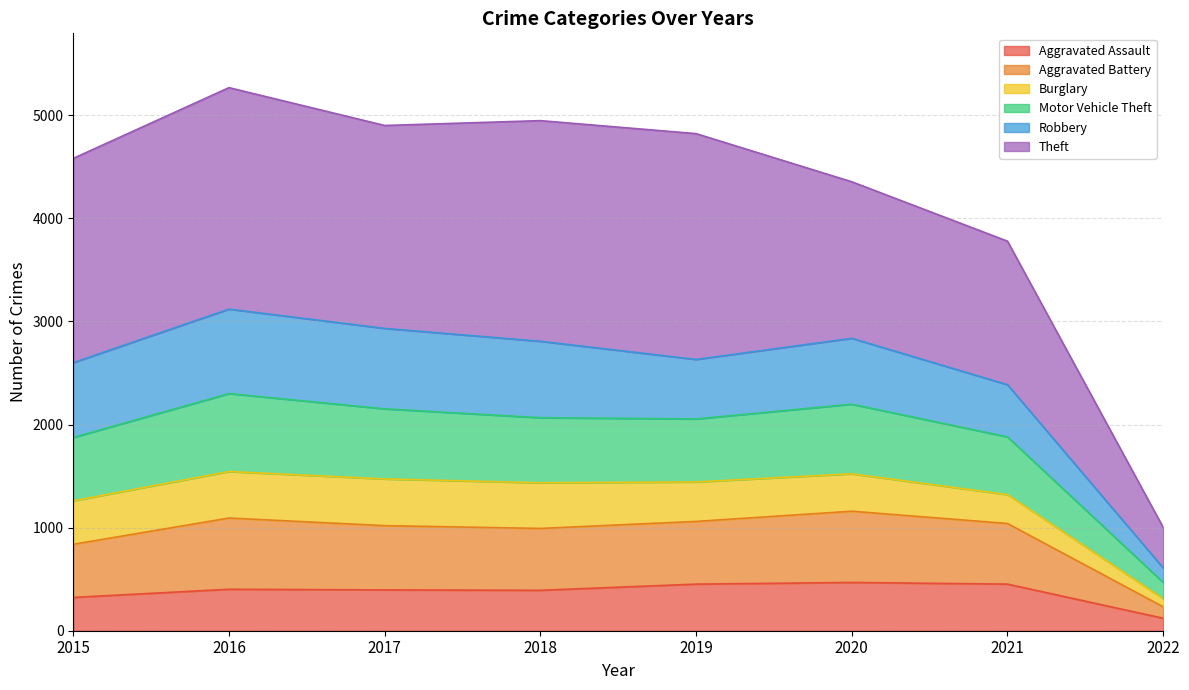

The value of Aggravated Assault at 2019 is 452. True or false?

True